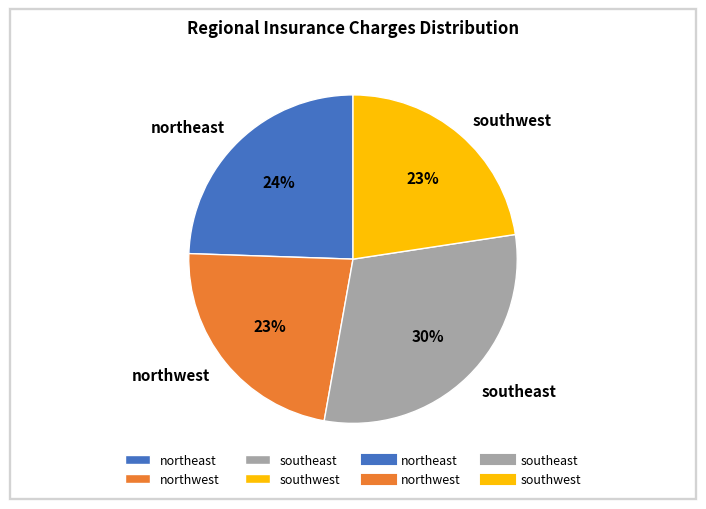

Does any single category account for the majority?

No